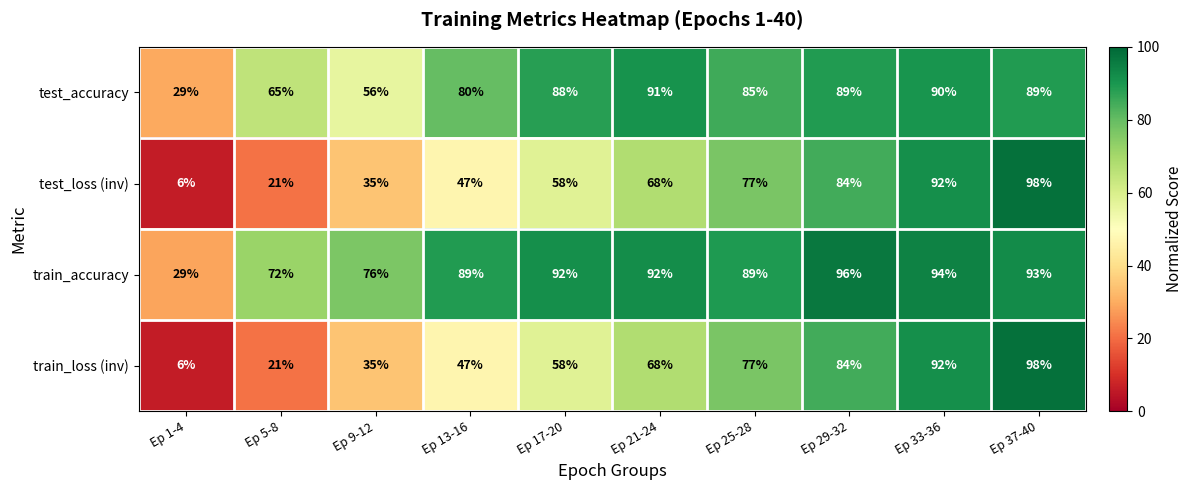

The test_loss (inv) series shows 56 at Ep 9-12. True or false?

False